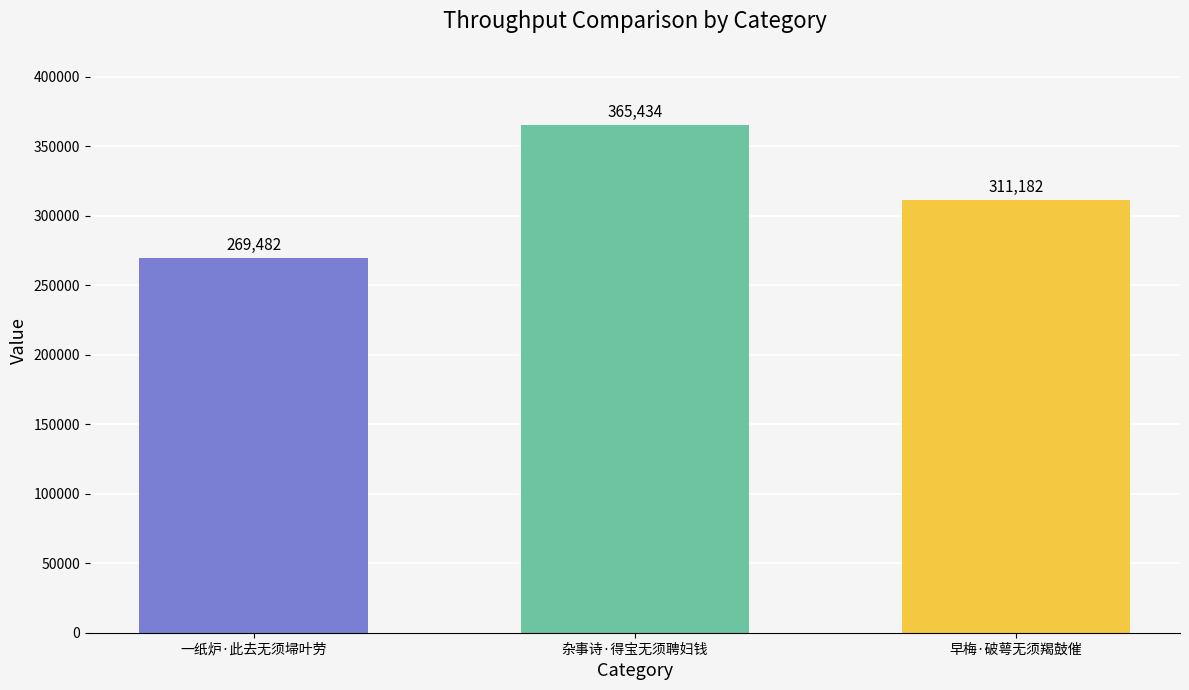

What is the difference between the maximum and minimum values?

95952